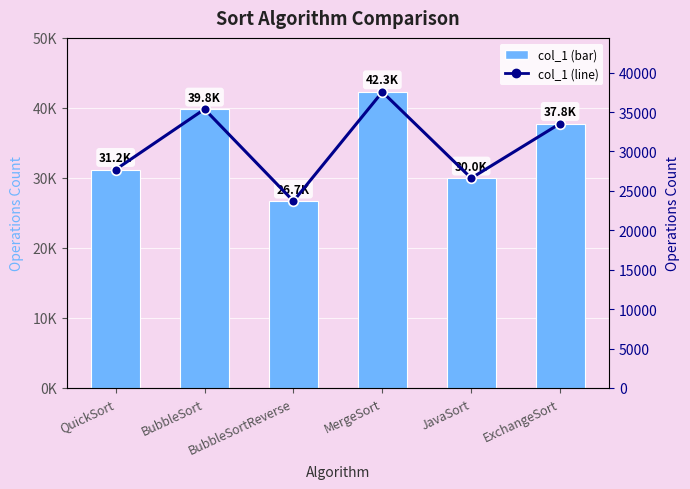

Rank the categories by value from highest to lowest.

MergeSort, BubbleSort, ExchangeSort, QuickSort, JavaSort, BubbleSortReverse